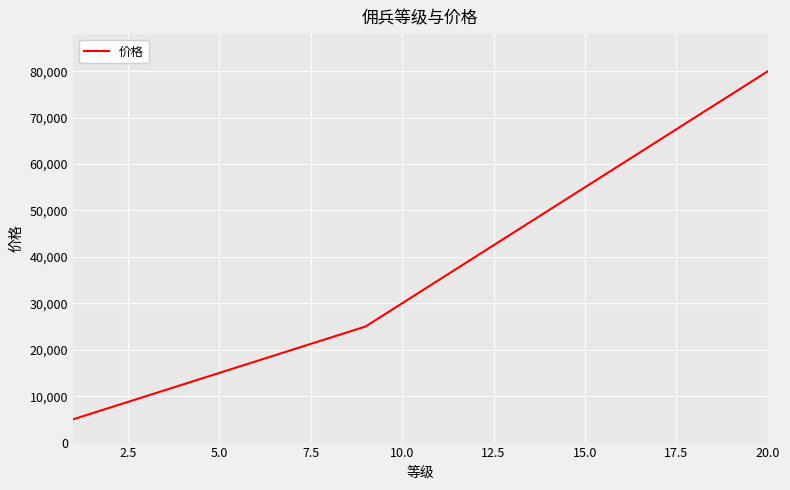

What is the smallest value displayed?

5000